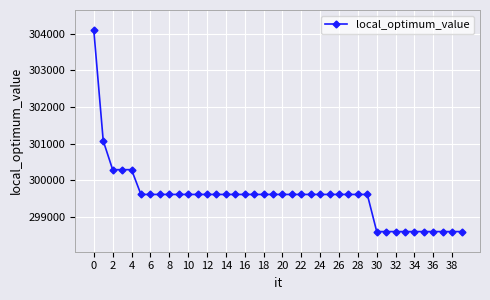

What is the maximum value shown in the chart?

304102